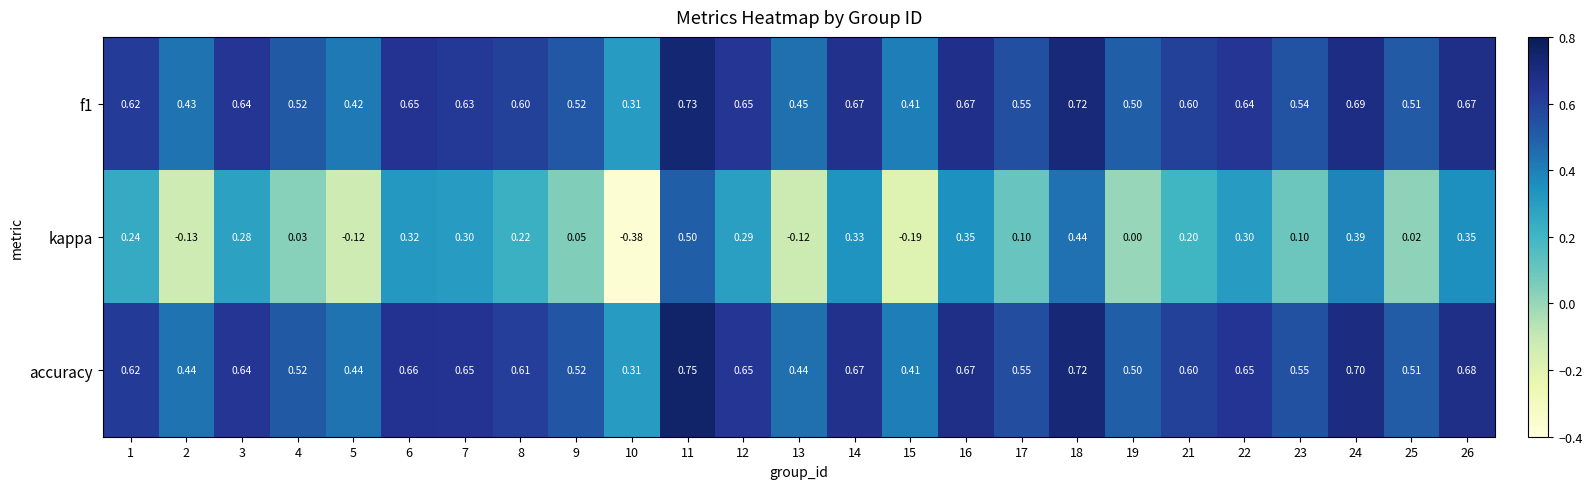

Which series changed the most between 2 and 16?

kappa